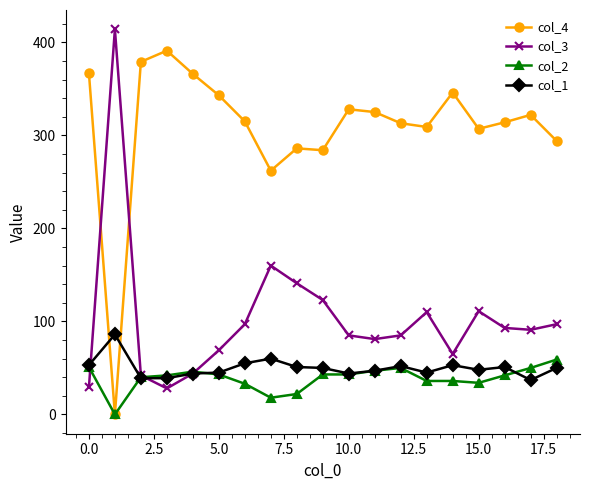

How many data points does each series have?

19